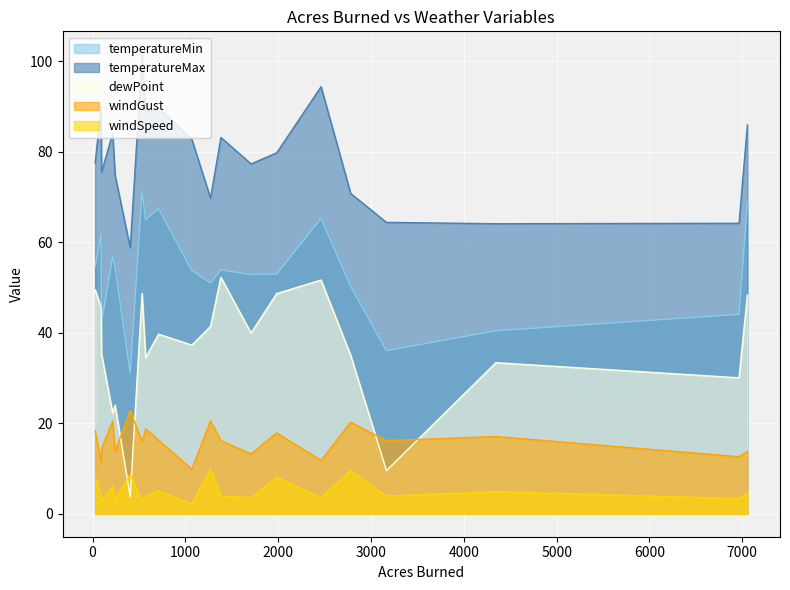

Between 2781 and 1708, which series saw the biggest shift?

windGust